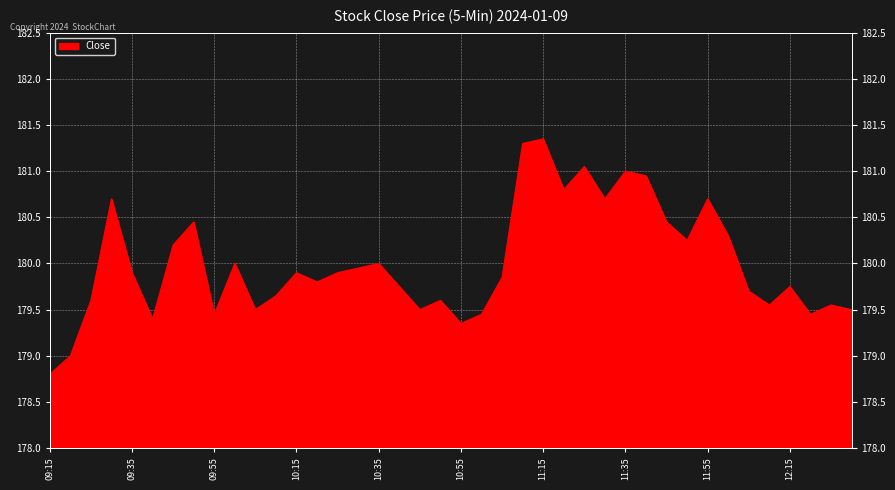

Which category has the lowest value across all series?

09:15